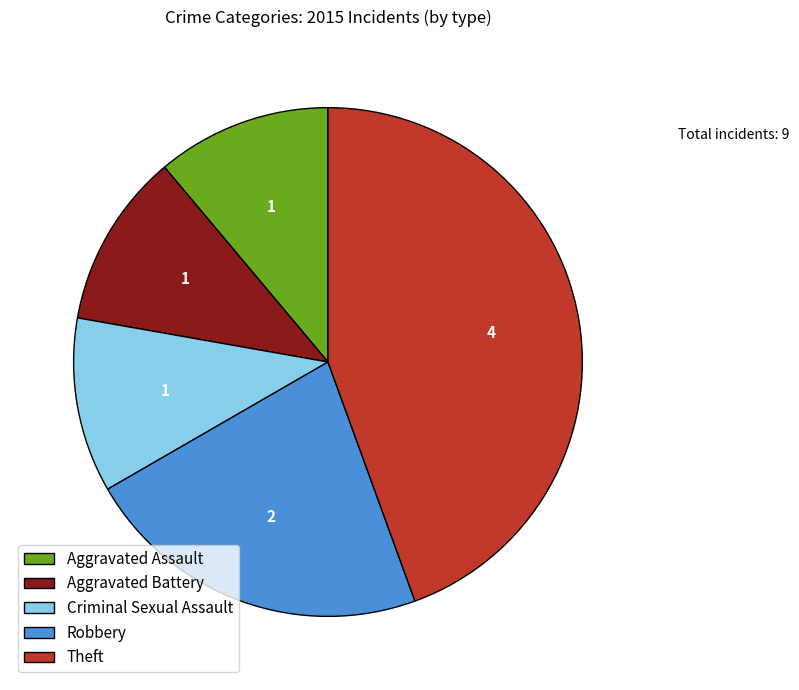

Do Aggravated Battery and Criminal Sexual Assault together represent more than half of the pie?

No